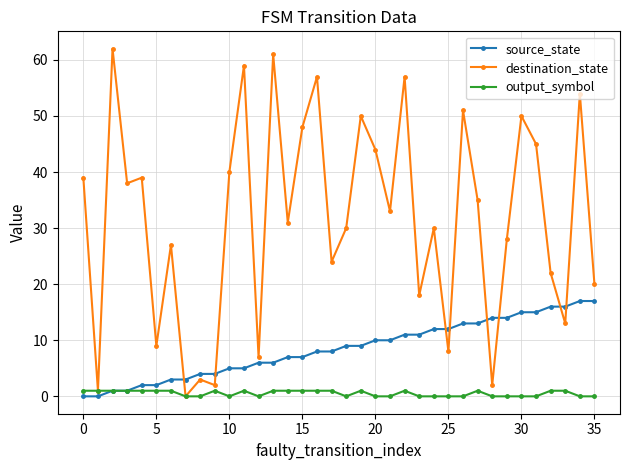

What is the maximum value shown in the chart?

62